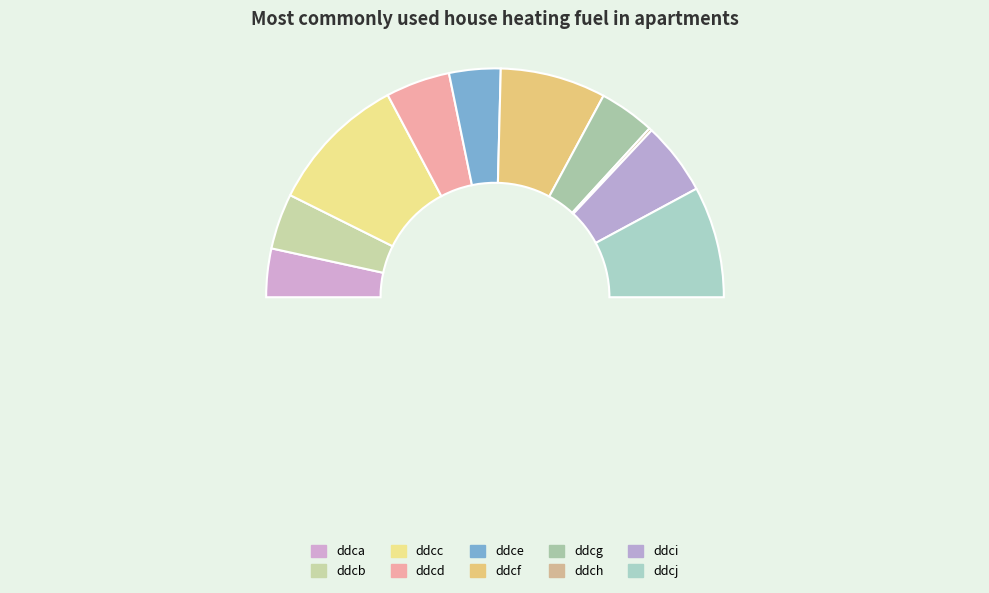

What percentage is NOT represented by ddcj?

84.3%